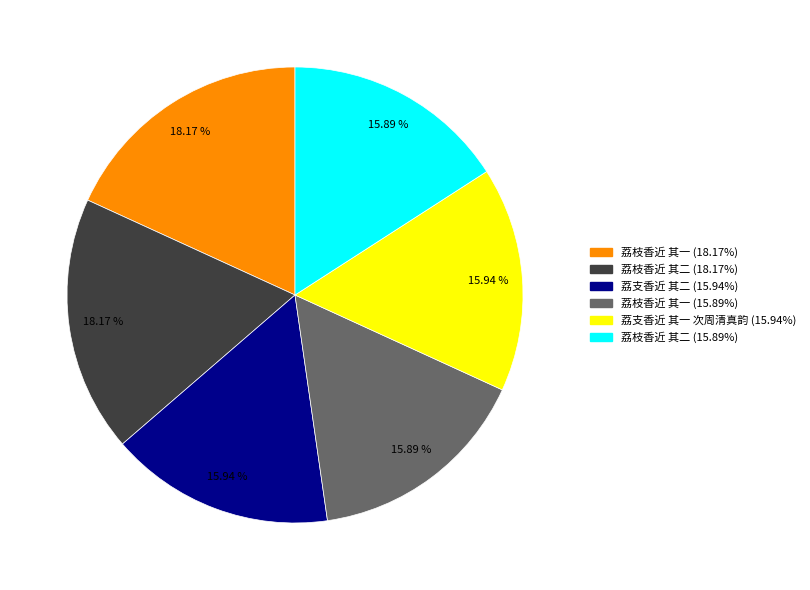

Does any single category account for the majority?

No